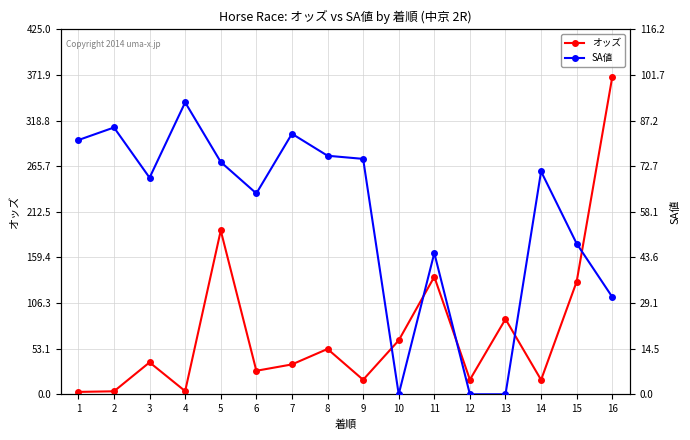

Reading left to right, what are all the values shown in this chart?

オッズ: 2.8	3.5	37.2	3.7	190.8	27.4	34.8	52.8	16.9	62.8	136.9	17.0	87.6	16.8	131.3	369.6
SA値: 81.0	85.0	69.0	93.0	74.0	64.0	83.0	76.0	75.0	0.0	45.0	0.0	0.0	71.0	48.0	31.0